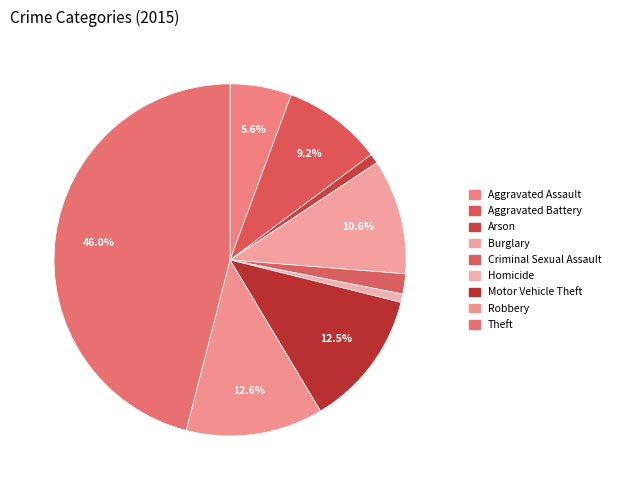

How many slices are in this pie chart?

9